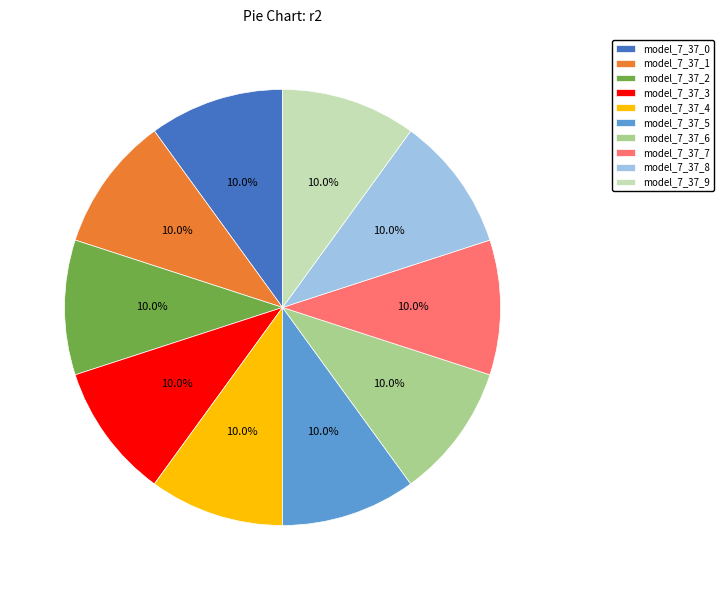

To the nearest percent, what portion does model_7_37_3 represent?

10%